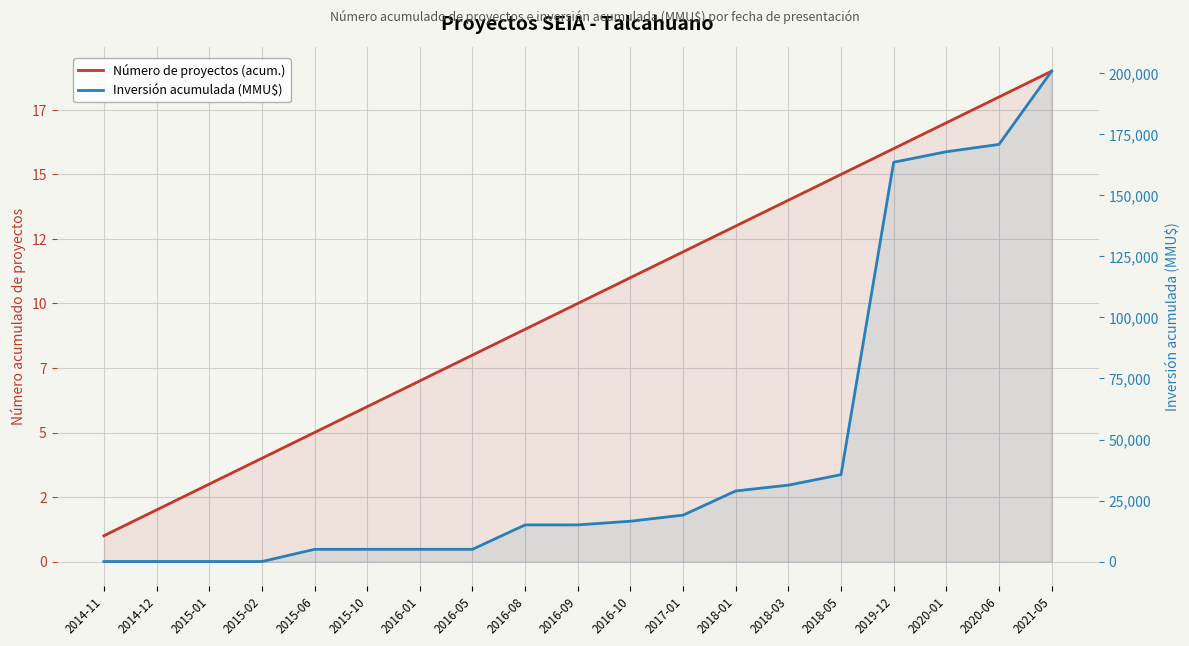

True or false: Número de proyectos (acum.) has more than 0 points higher than both neighbors.

False